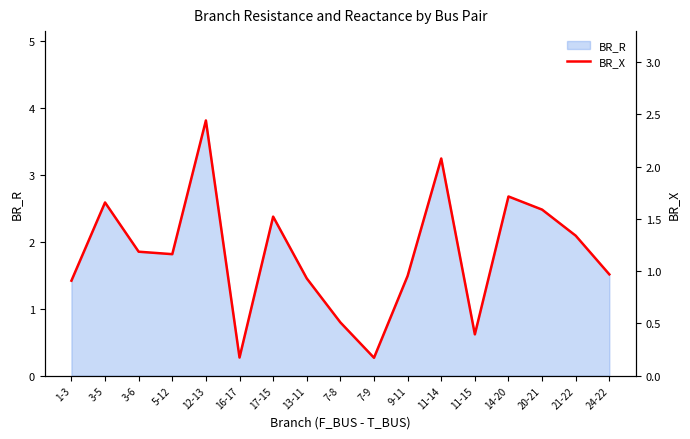

List the labels in order of value, smallest first.

7-9, 16-17, 11-15, 7-8, 1-3, 13-11, 9-11, 24-22, 5-12, 3-6, 21-22, 17-15, 20-21, 3-5, 14-20, 11-14, 12-13